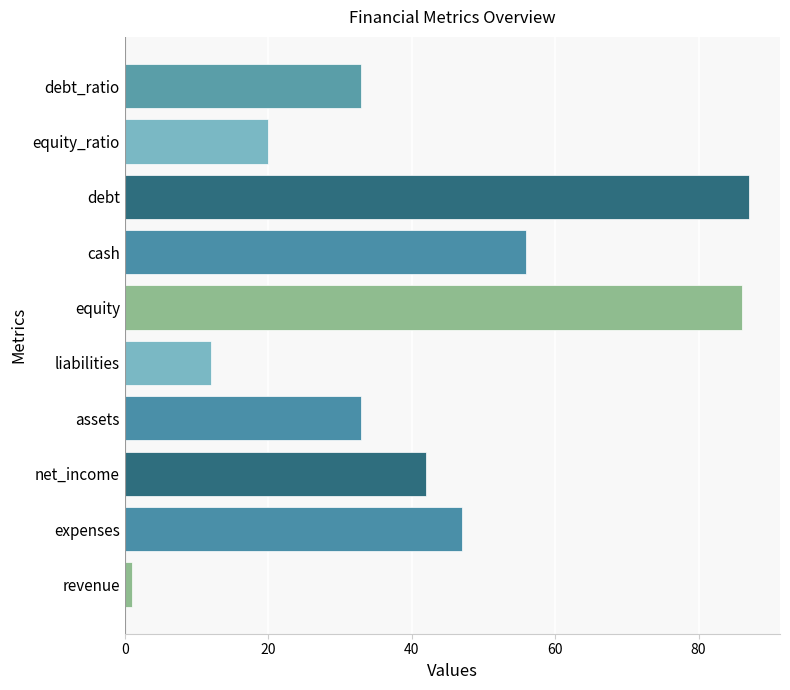

Which category has the highest value across all series?

debt